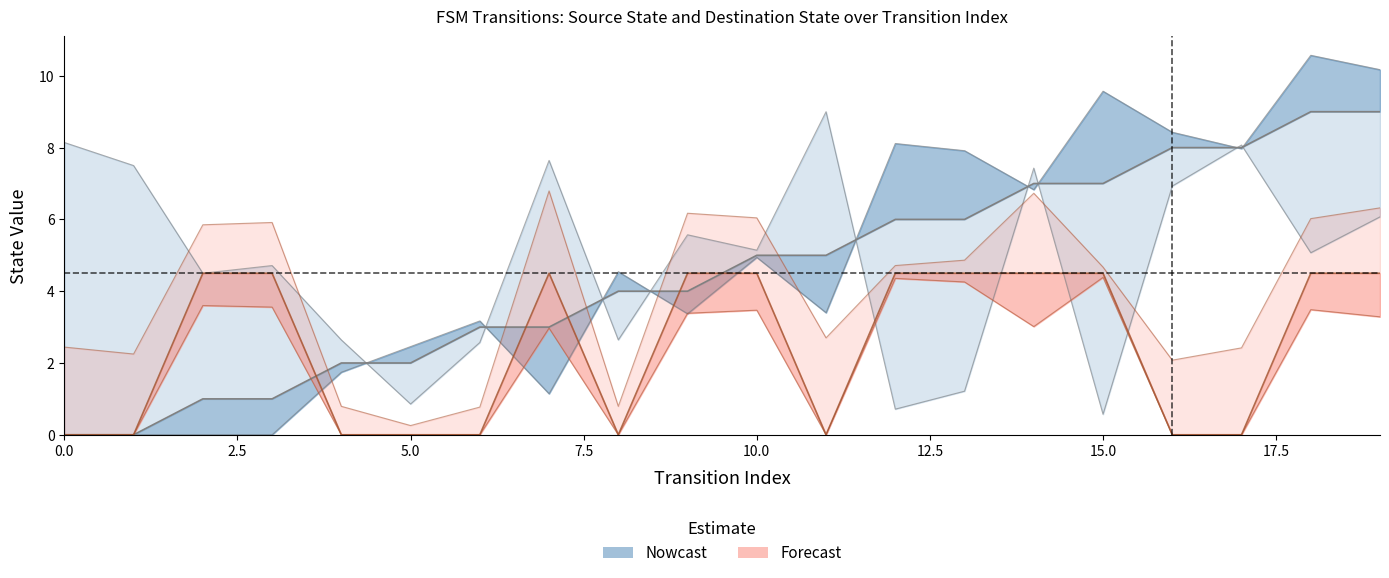

What is the greatest value displayed?

9.0